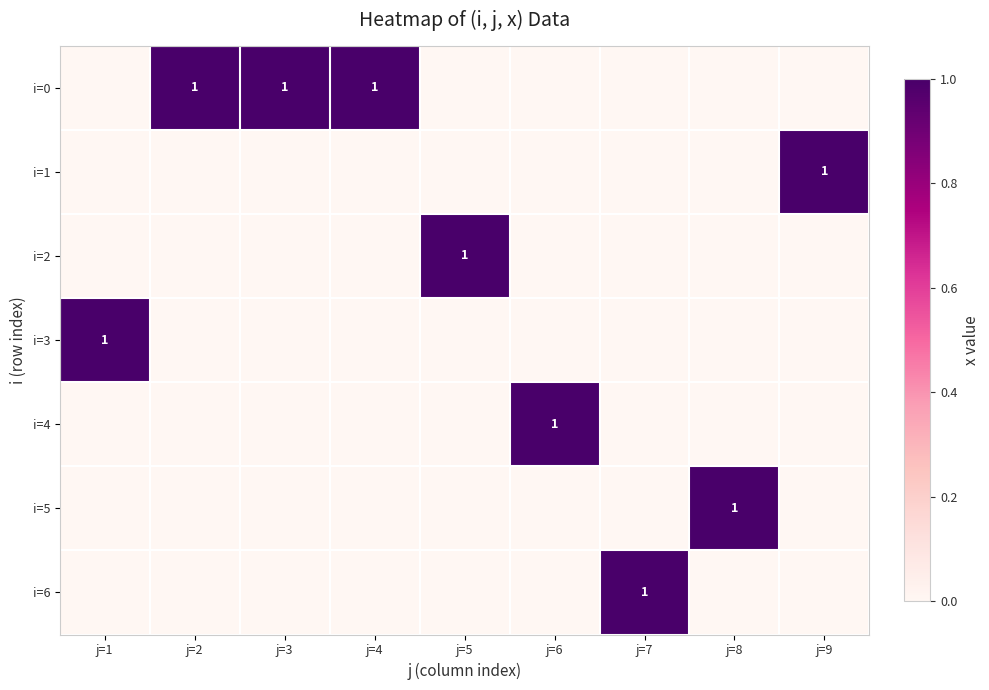

Is it true that i=0 equals 1 at j=4?

True